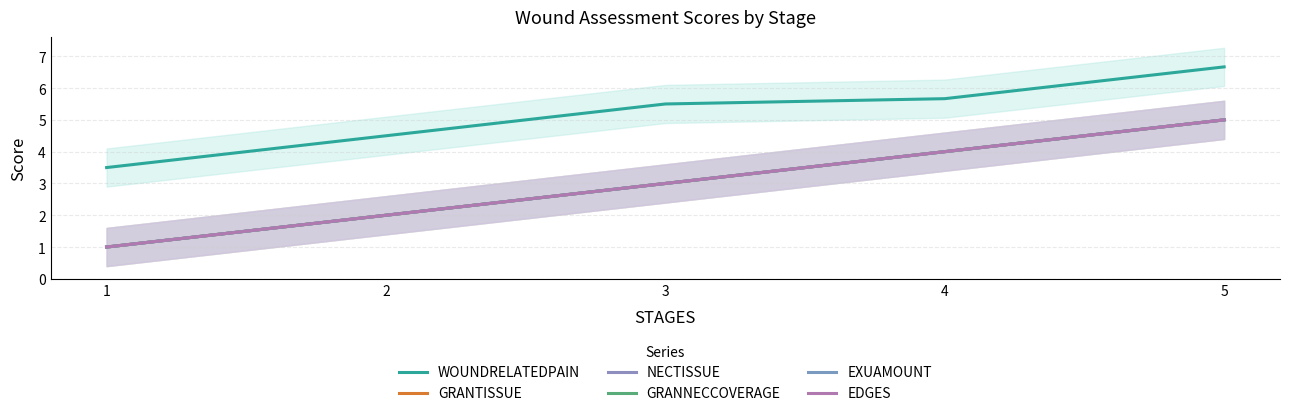

What is the value of the GRANTISSUE point at the 5th from the left?

5.0